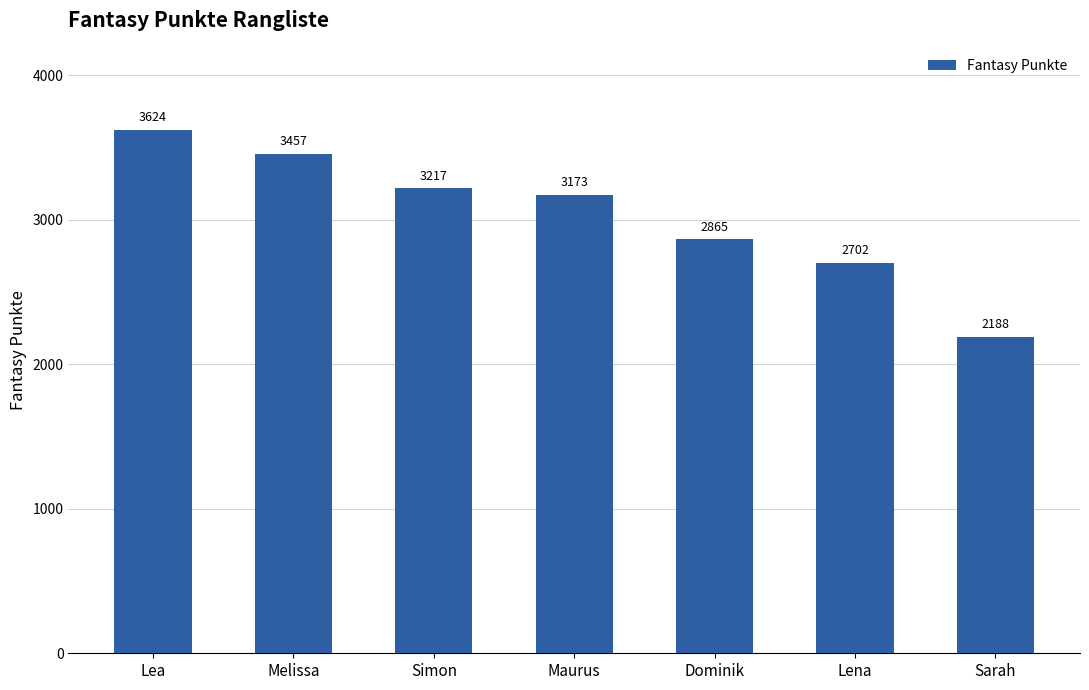

What is the maximum value shown in the chart?

3624